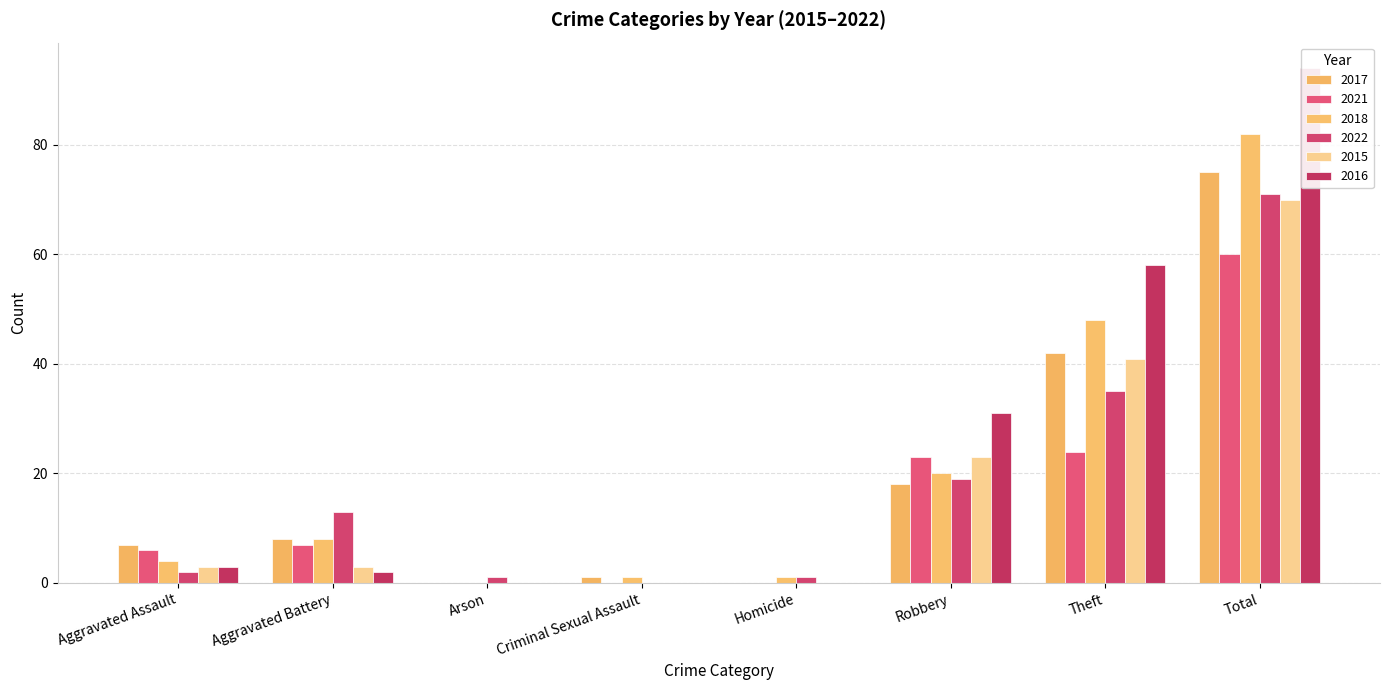

What are all the series names shown in the legend?

2017, 2021, 2018, 2022, 2015, 2016